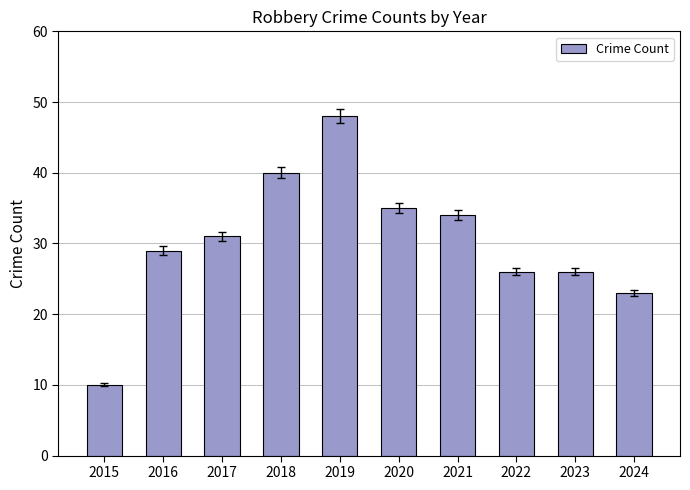

Is it true that the value at 2024 is 9?

False